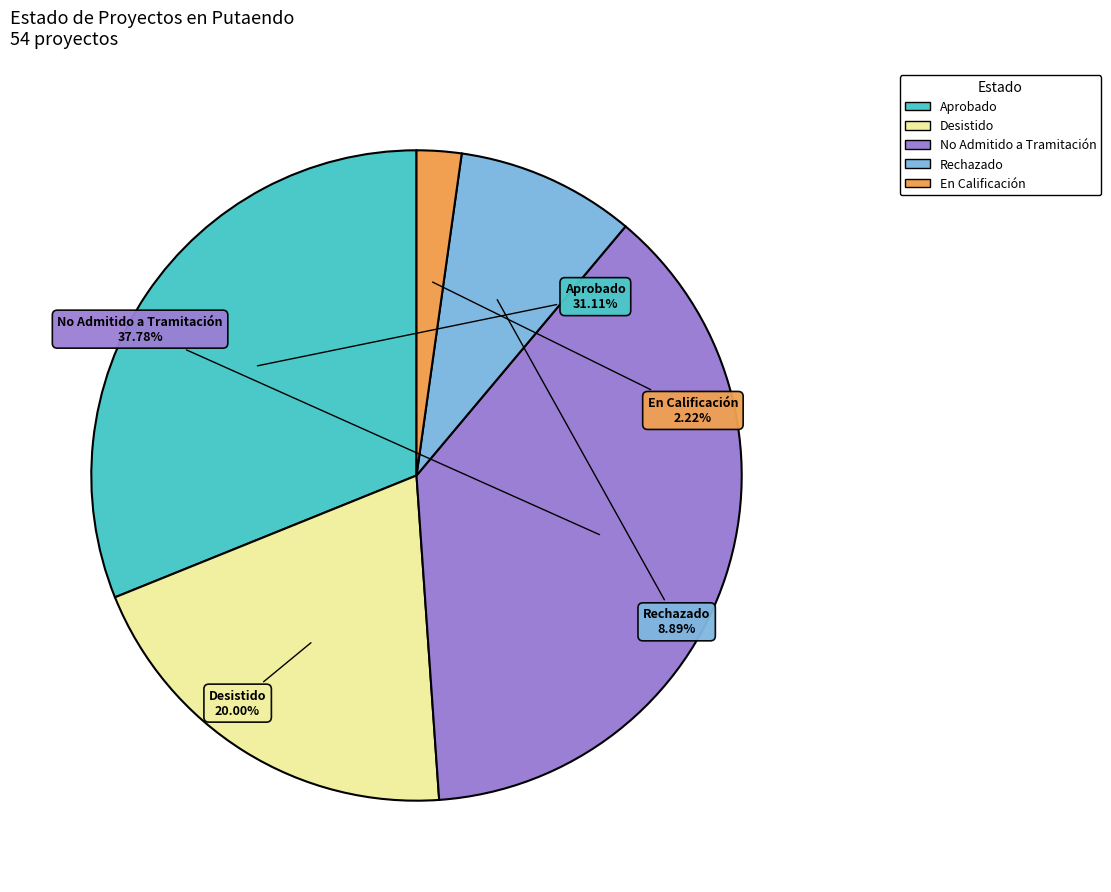

Count the number of slices in the pie.

5